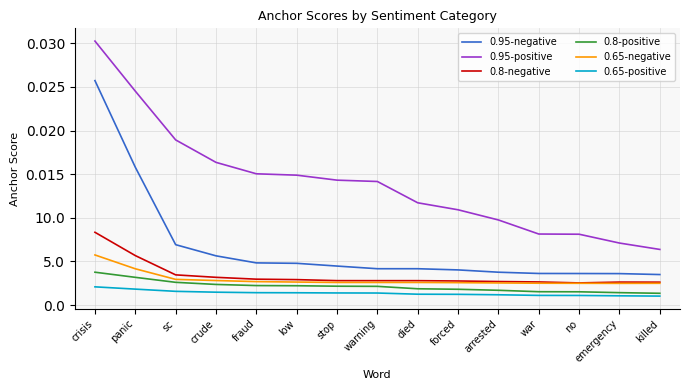

True or false: 0.95-positive and 0.8-negative cross at least once.

False